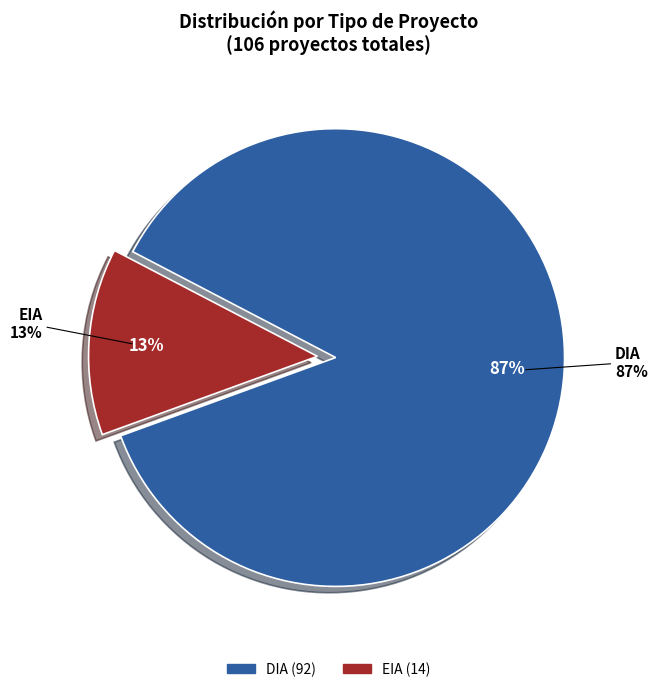

Rank the categories by value from highest to lowest.

DIA, EIA